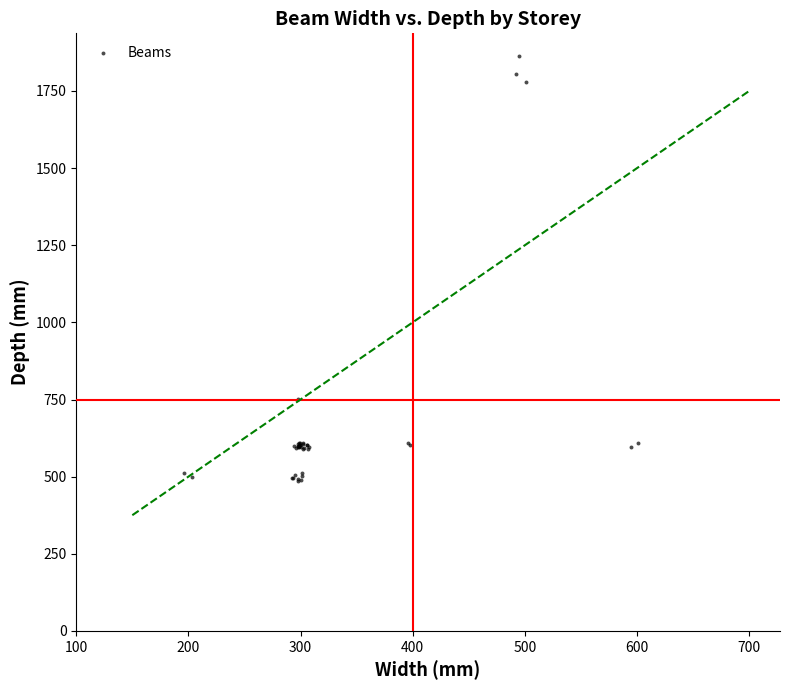

What Y value in the scatter plot is closest to 1174?

752.7